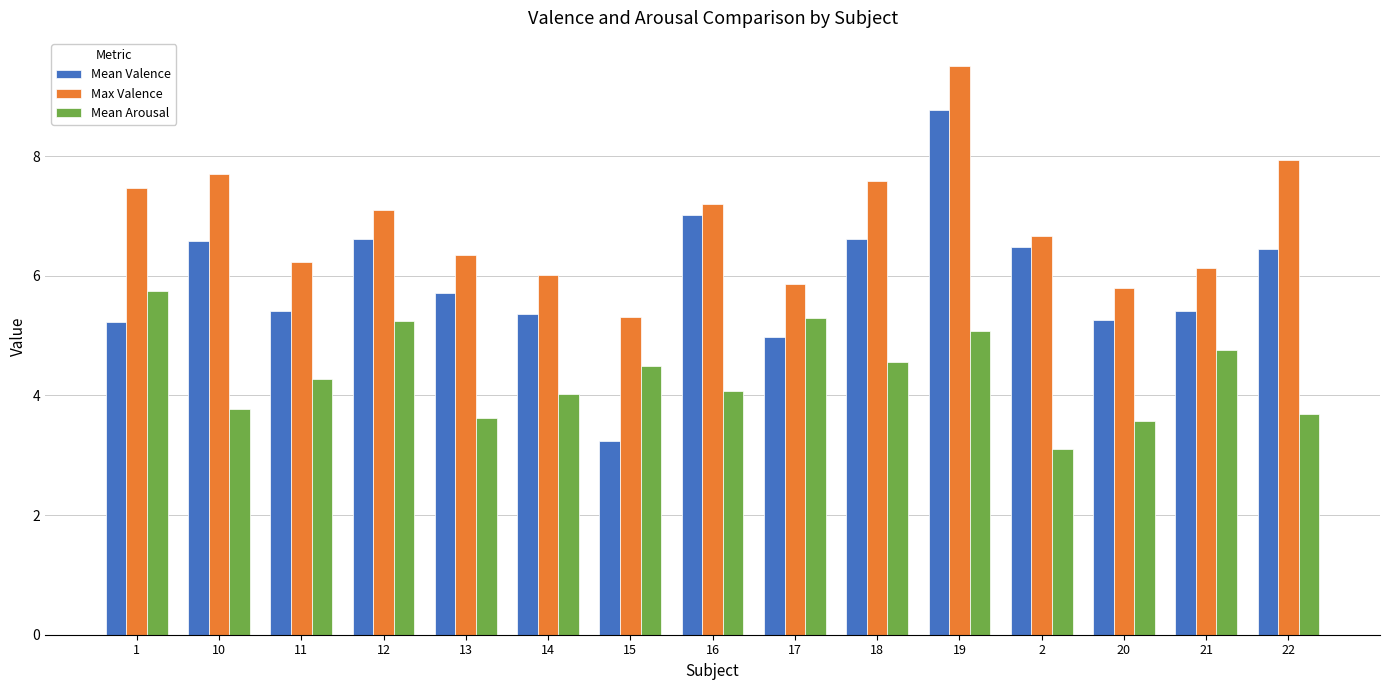

At which label does Max Valence reach its minimum?

15